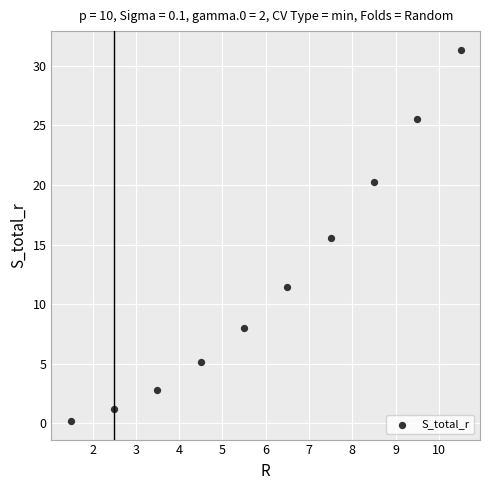

What Y value in the scatter plot is closest to 15?

15.6